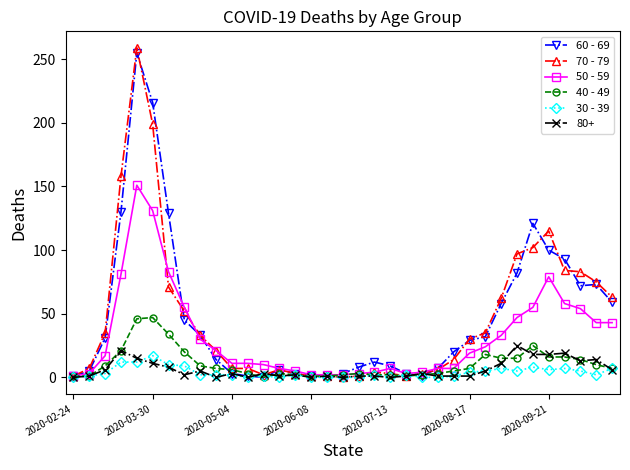

What is the greatest value displayed?

259